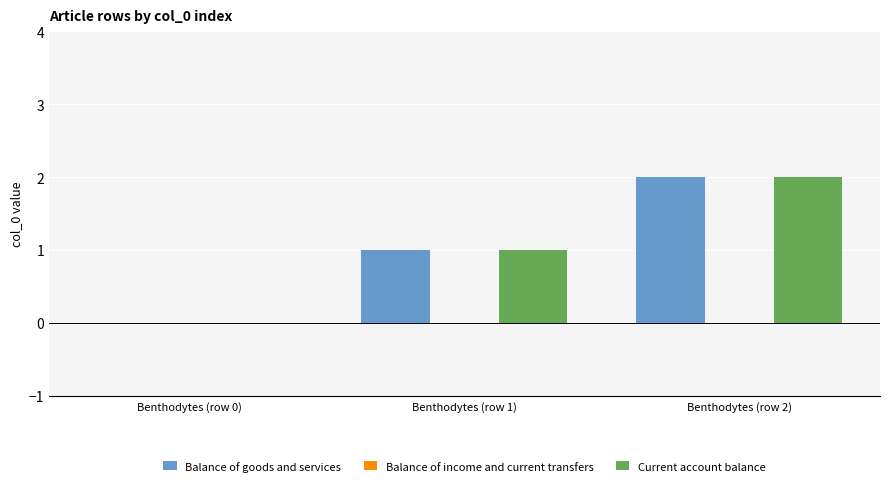

Is it true that Balance of goods and services equals 0 at Benthodytes (row 0)?

True